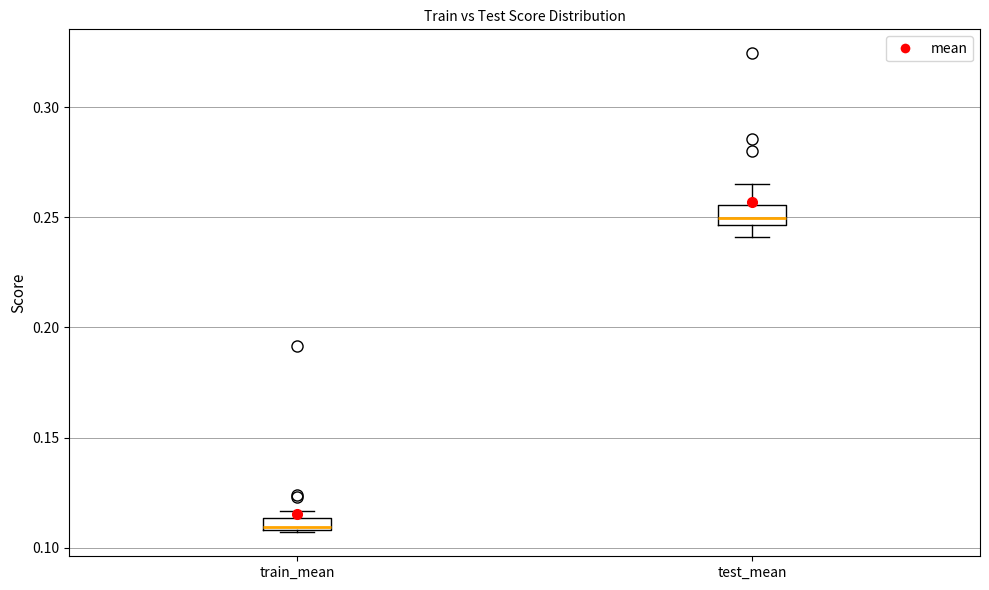

Which box's median line is the highest?

test_mean